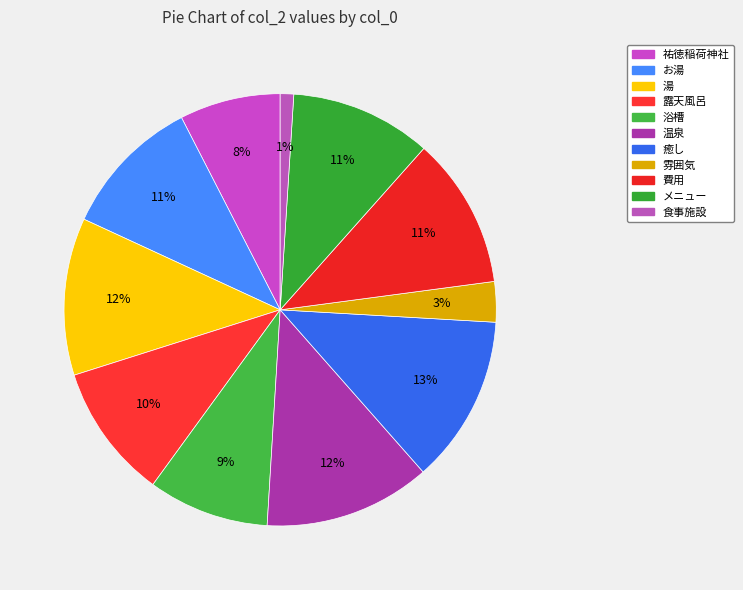

To the nearest percent, what is the combined percentage of お湯 and 温泉?

23%